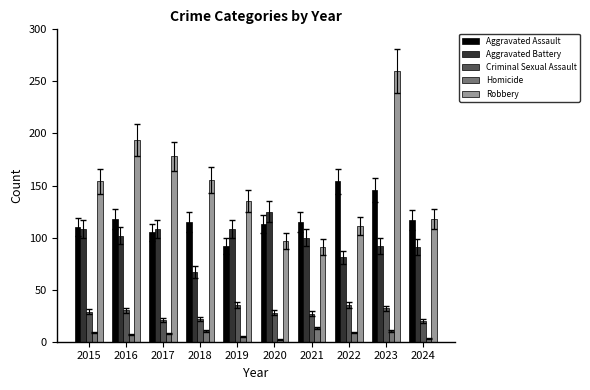

True or false: Aggravated Assault has a value of 209 at 2022.

False